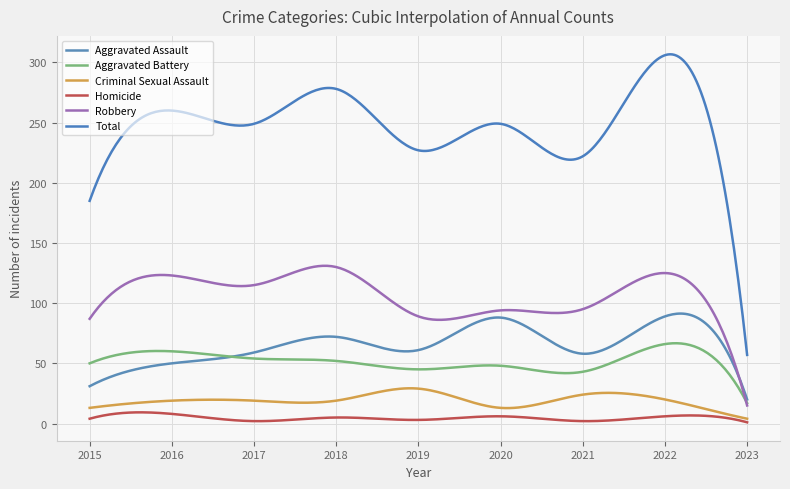

True or false: Aggravated Battery and Homicide cross at least once.

False